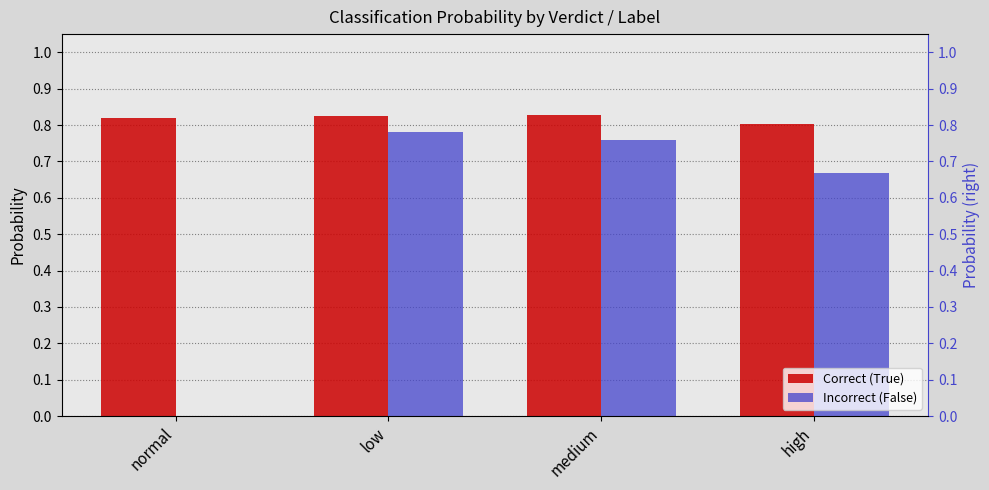

What is the spread (max minus min) of values at high?

0.1